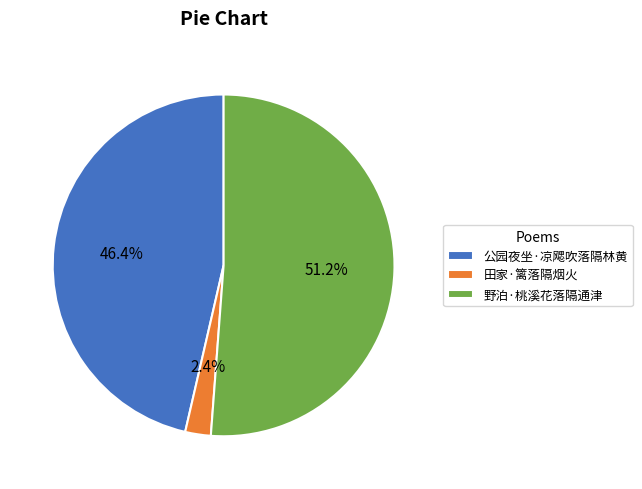

Rank the categories by value from lowest to highest.

田家·篱落隔烟火, 公园夜坐·凉飔吹落隔林黄, 野泊·桃溪花落隔通津